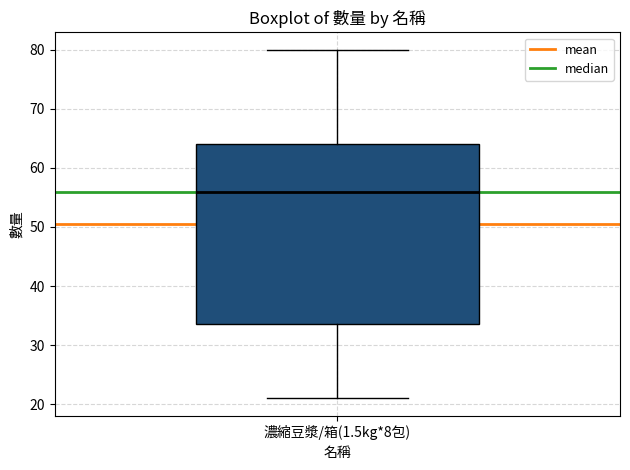

Read this box plot against the y-axis: the position of the median line, the range covered by the box, and the ends of both whiskers. The values are not printed on the chart, so give them approximately, as read against the axis.

median 56, box 34 to 64, whiskers 21 to 80